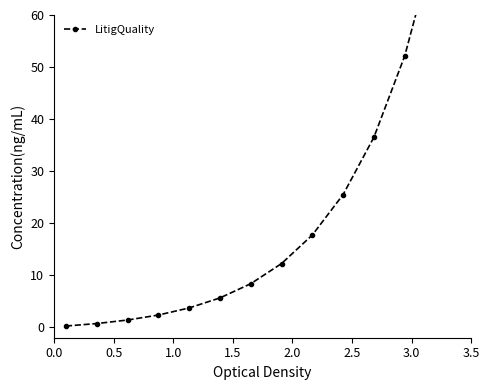

What is the difference between the second highest and minimum values?

51.9